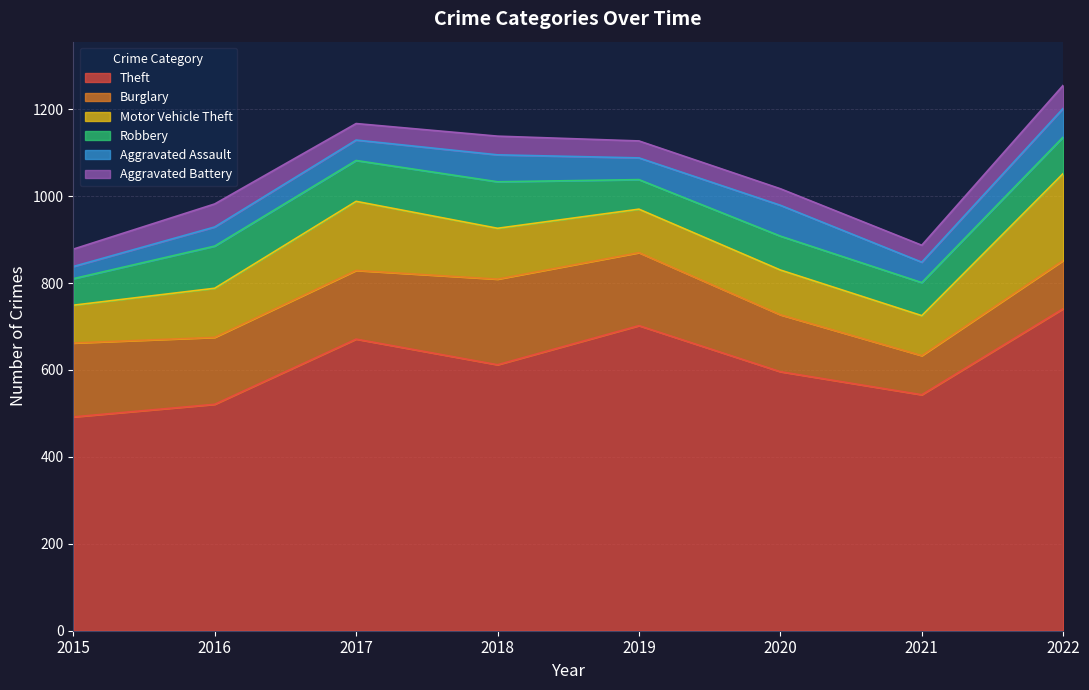

Where is the first local minimum for Aggravated Assault?

2019